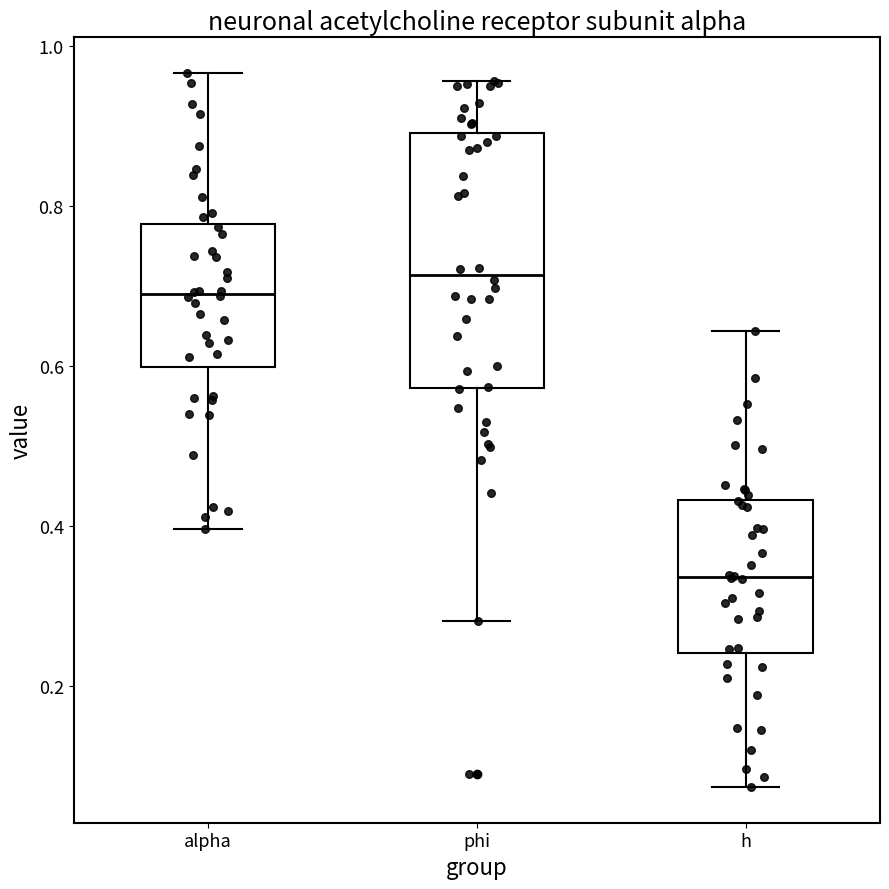

Reading left to right, read every box against the y-axis: the position of its median line, the range the box covers, and the ends of its whiskers. The values are not printed on the chart, so give them approximately, as read against the axis.

alpha: median 0.68, box 0.60 to 0.78, whiskers 0.40 to 0.96
phi: median 0.72, box 0.58 to 0.90, whiskers 0.28 to 0.96
h: median 0.34, box 0.24 to 0.44, whiskers 0.08 to 0.64